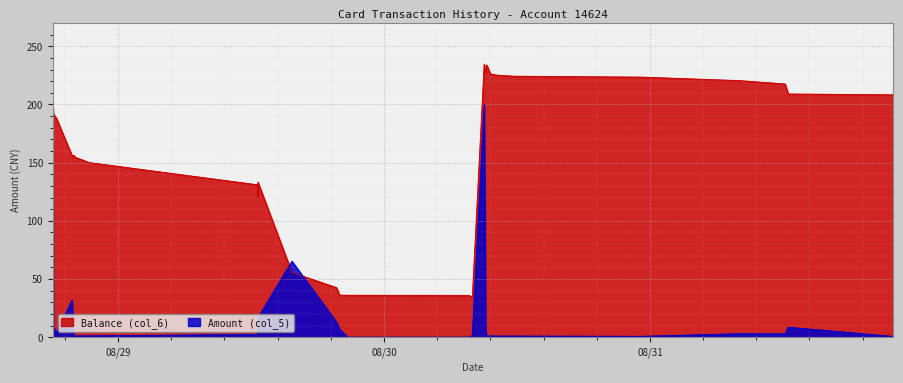

How many lines are shown in the chart?

2